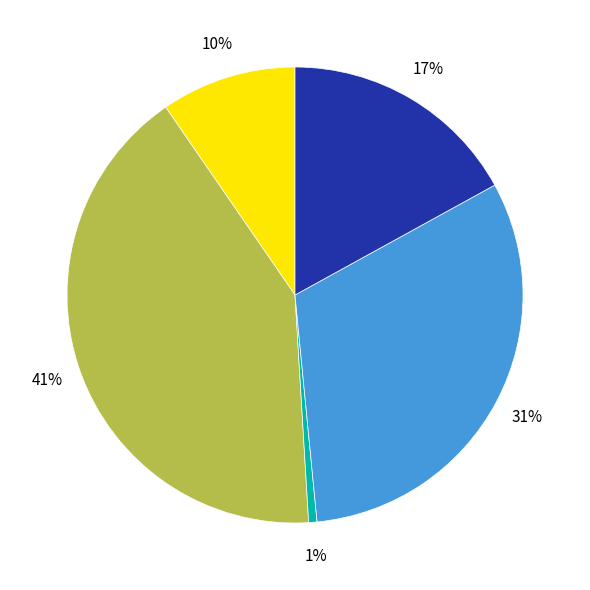

How many slices are in this pie chart?

5